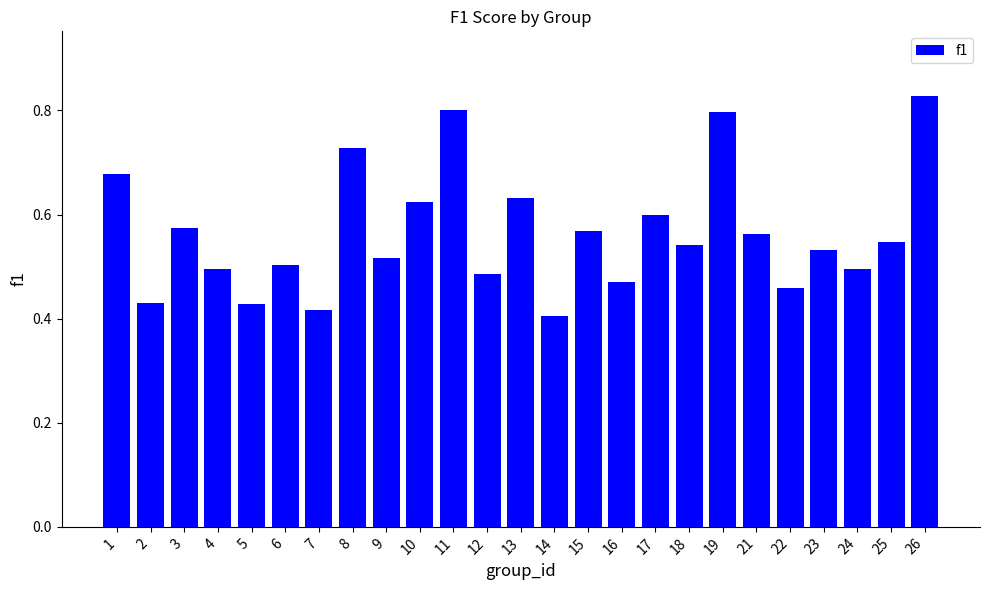

What is the sum of all values?

14.1